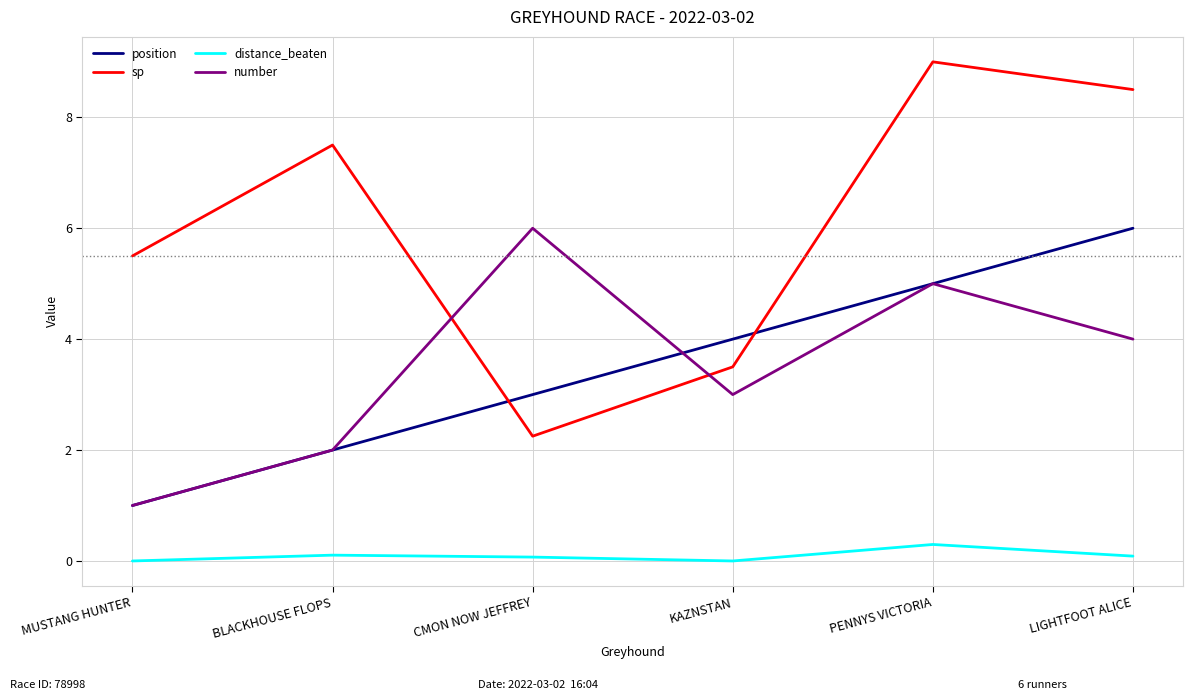

Rank the series at CMON NOW JEFFREY from highest to lowest value.

number, position, sp, distance_beaten